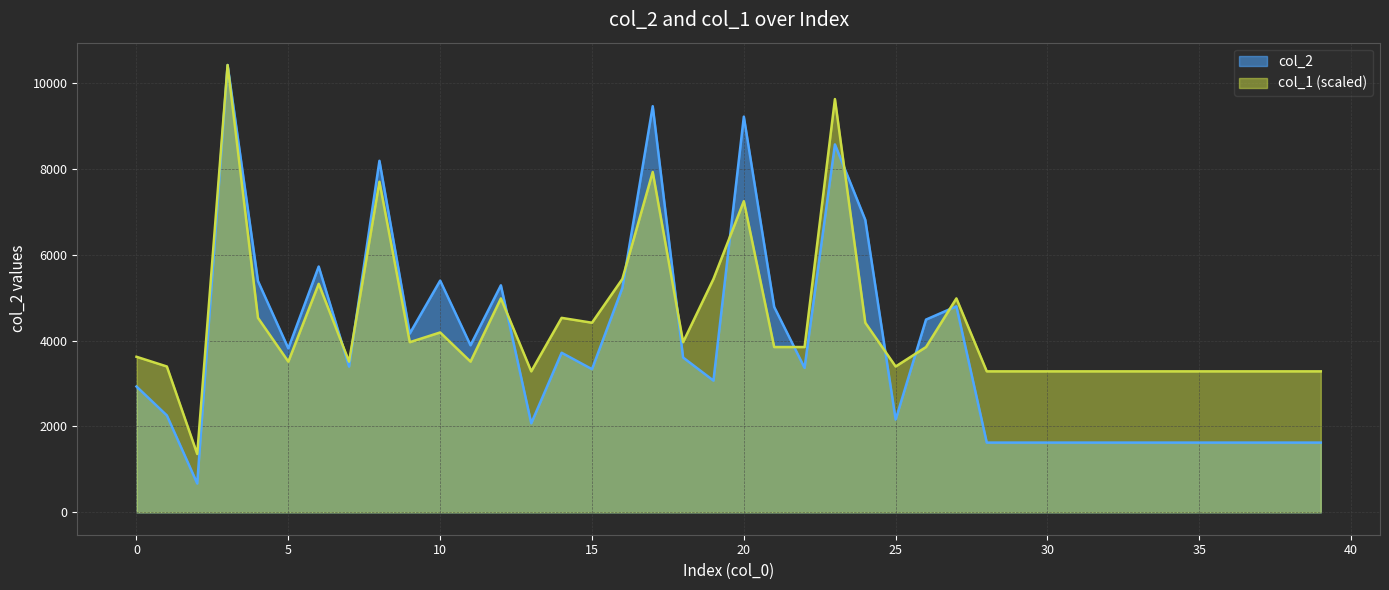

What is the average value of the col_2 series?

3890.7